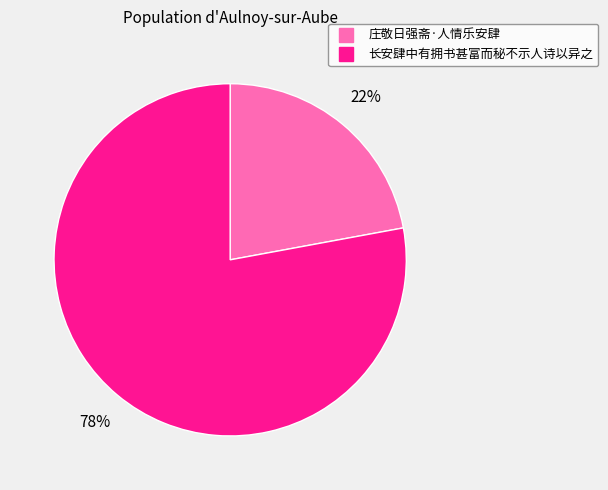

What percentage is the 长安肆中有拥书甚富而秘不示人诗以异之 slice, to the nearest percent?

78%